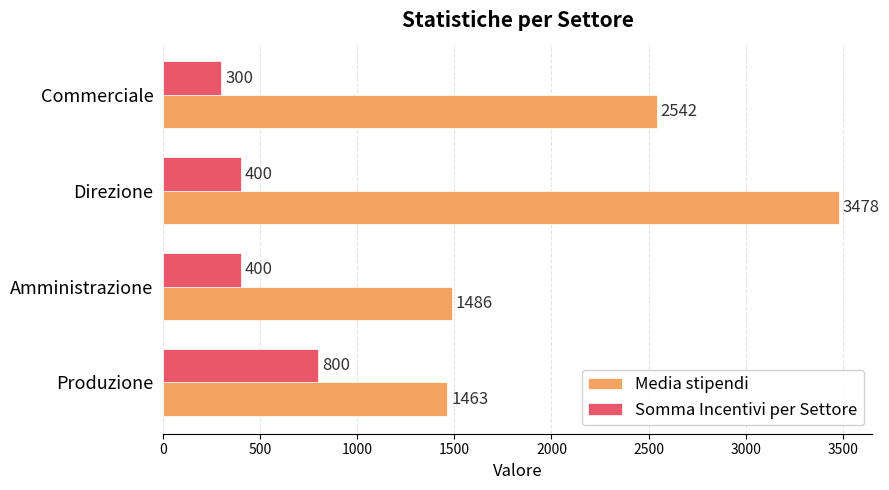

What is the sum of the Somma Incentivi per Settore values at Amministrazione and Produzione?

1200.0